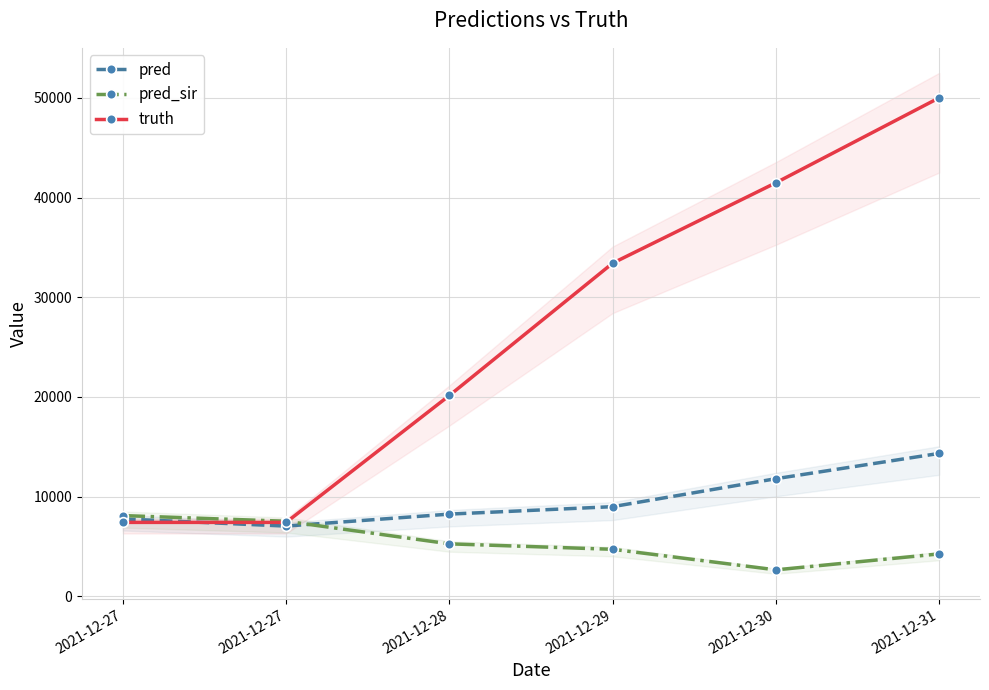

After their last crossing, which series has the higher values: pred_sir or truth?

truth